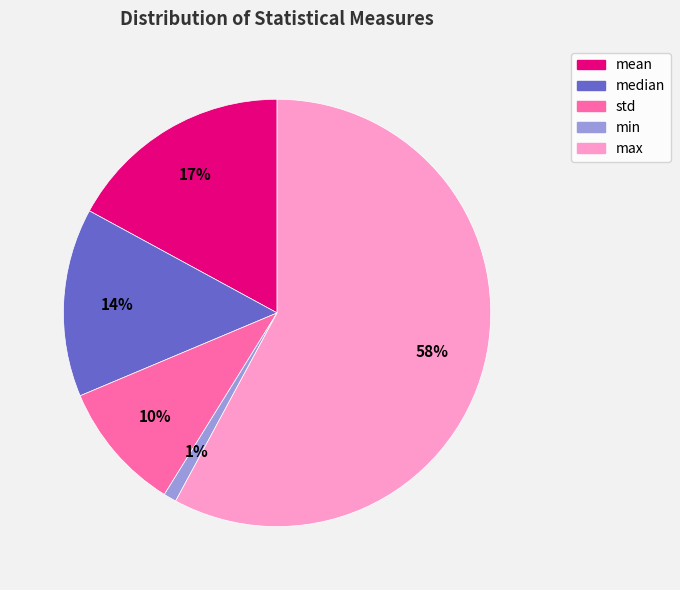

Is the sum of max and mean greater than half?

Yes